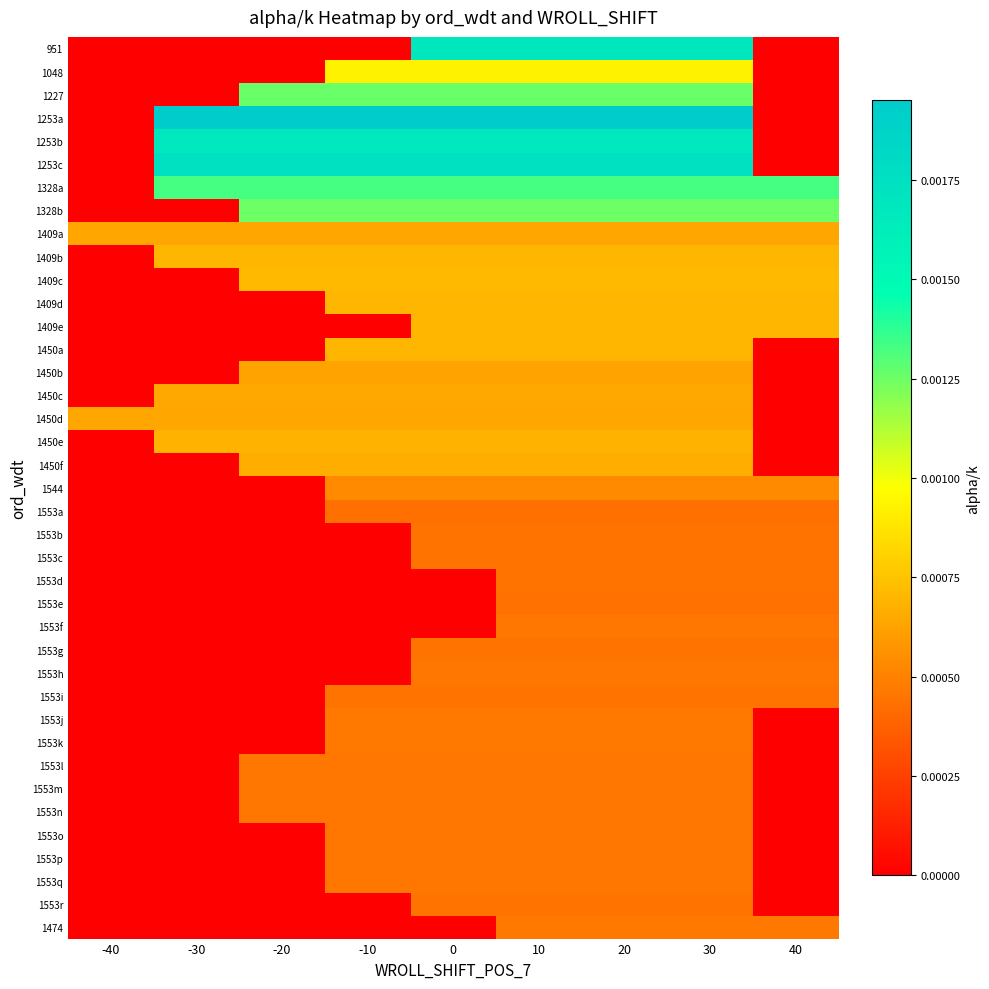

Count the number of categories in the chart.

9